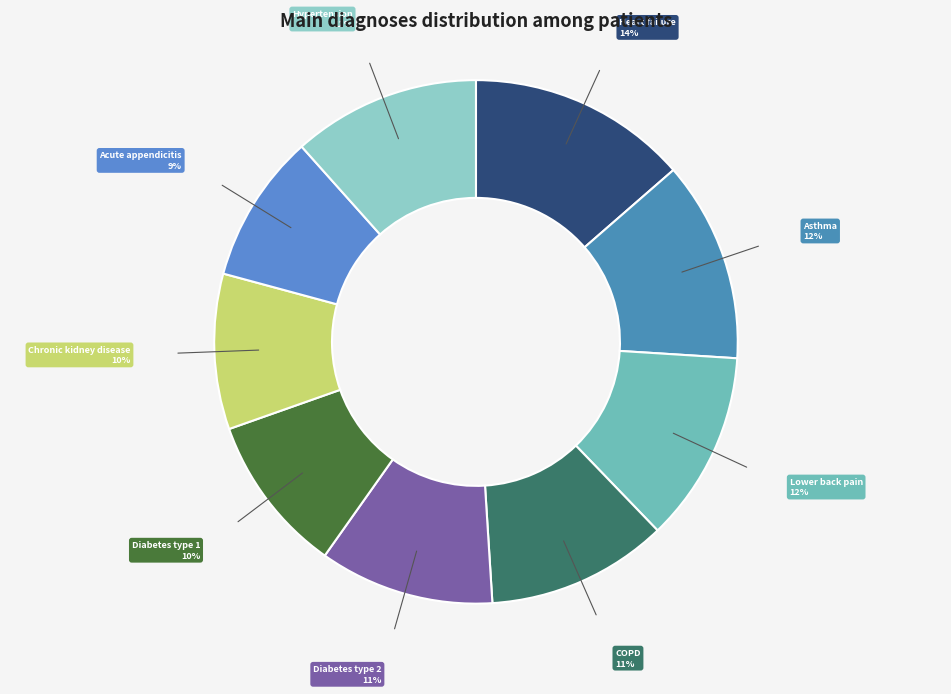

True or false: Chronic kidney disease accounts for 1% of the total.

False